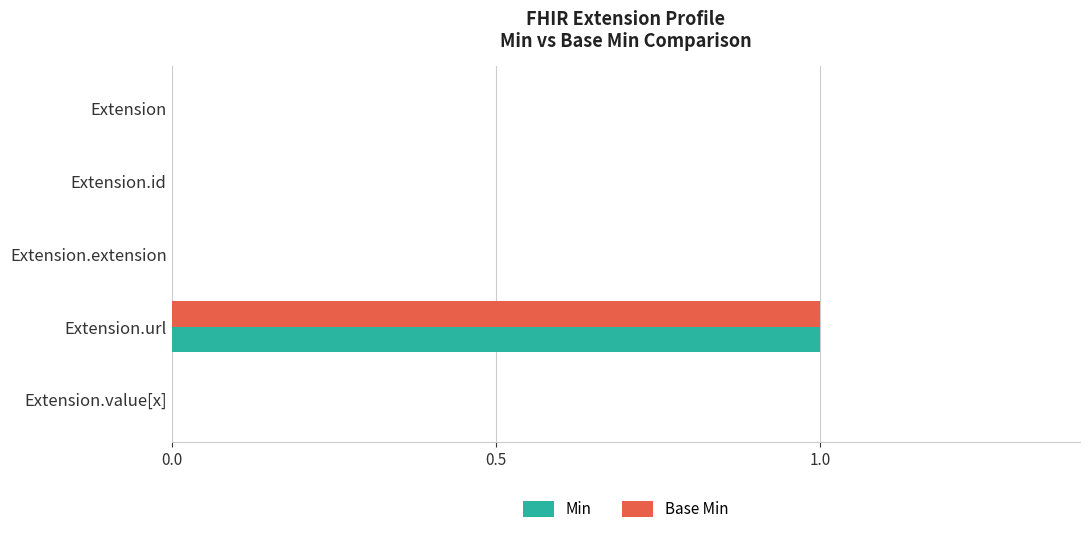

The value of Base Min at Extension.id is 0. True or false?

True